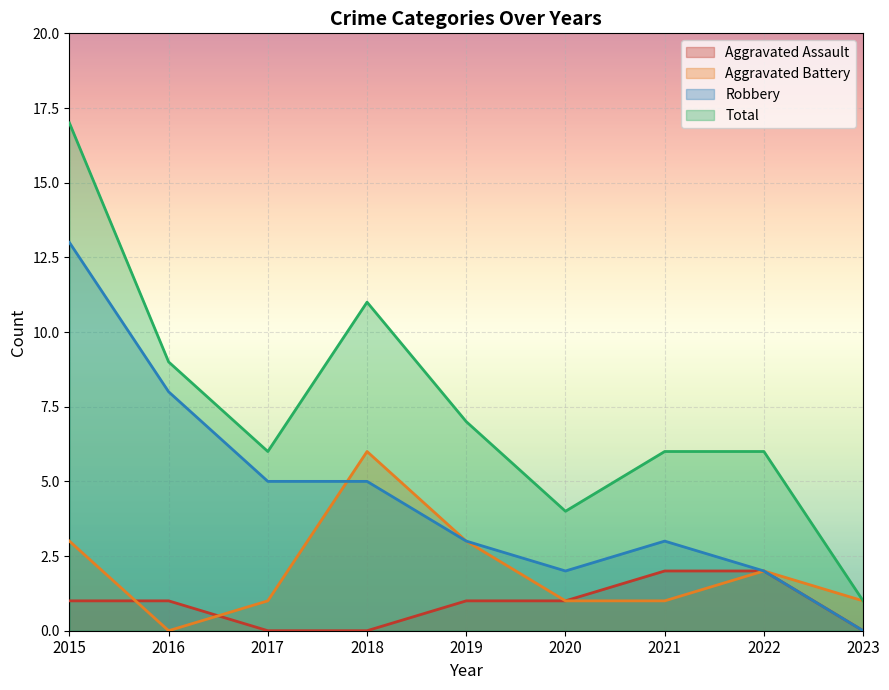

Which series has the widest spread of values?

Total